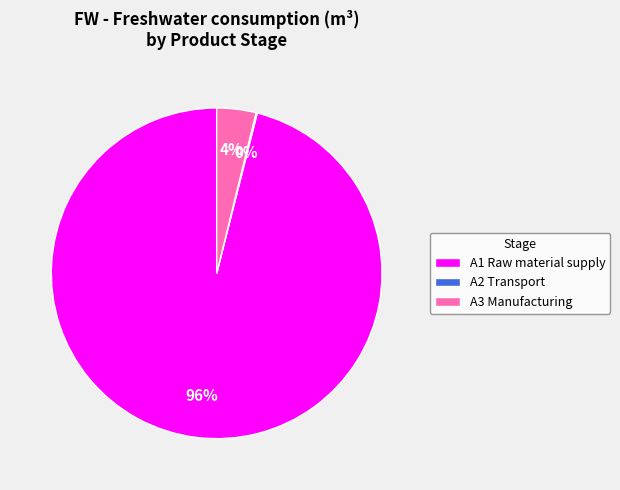

Which slice represents more than half of the pie?

A1 Raw material supply